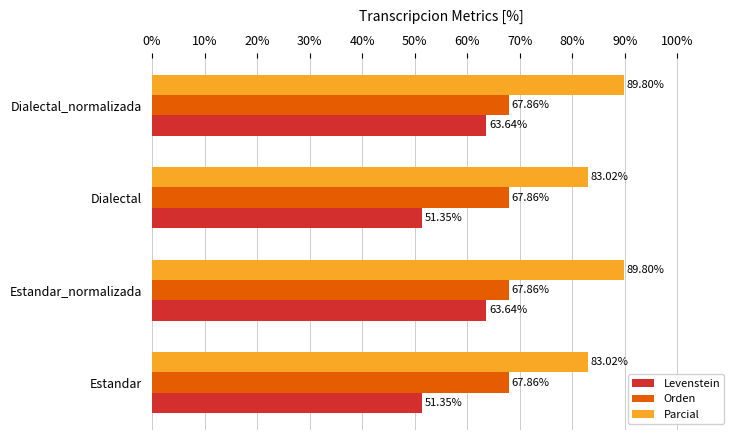

Which series changed the most between Estandar and Estandar_normalizada?

Levenstein